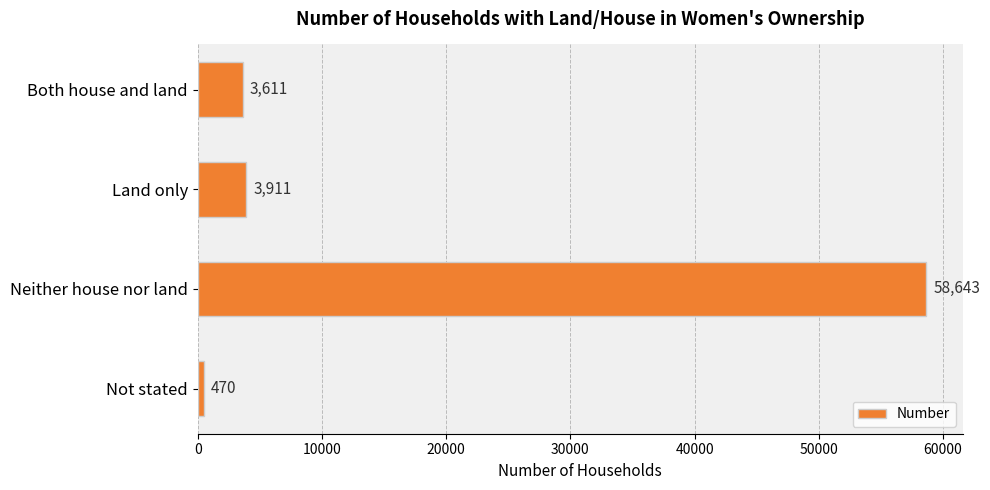

Rank the categories by value from lowest to highest.

Not stated, Both house and land, Land only, Neither house nor land